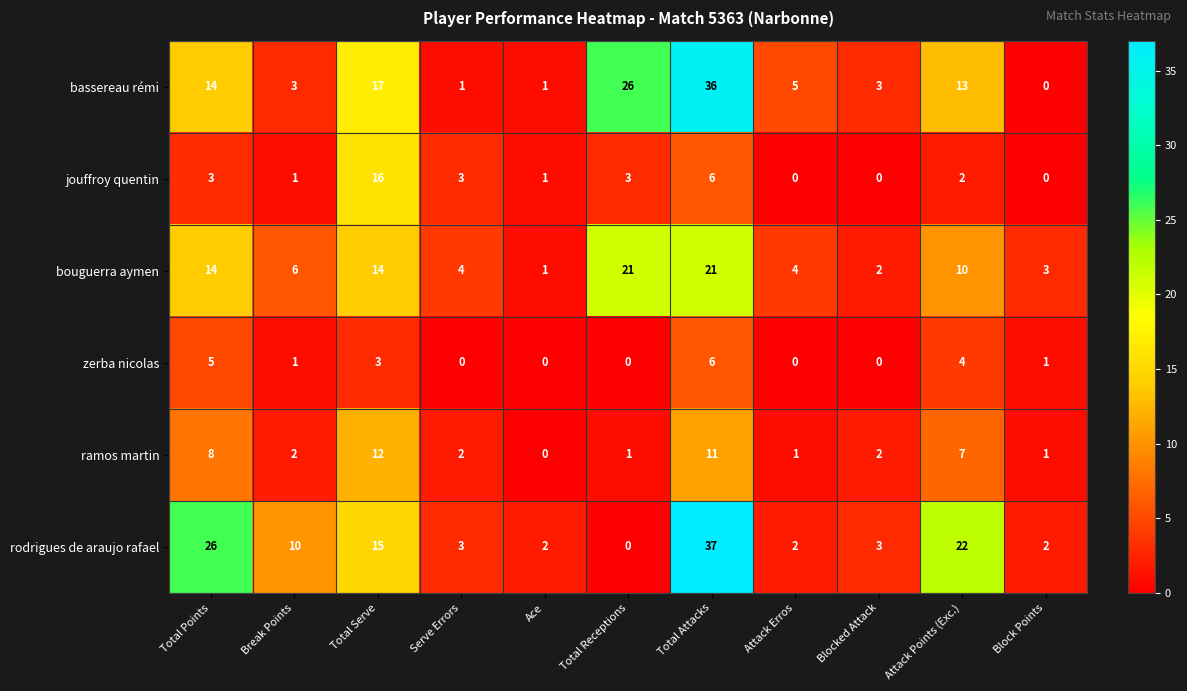

How many data points does each series have?

11